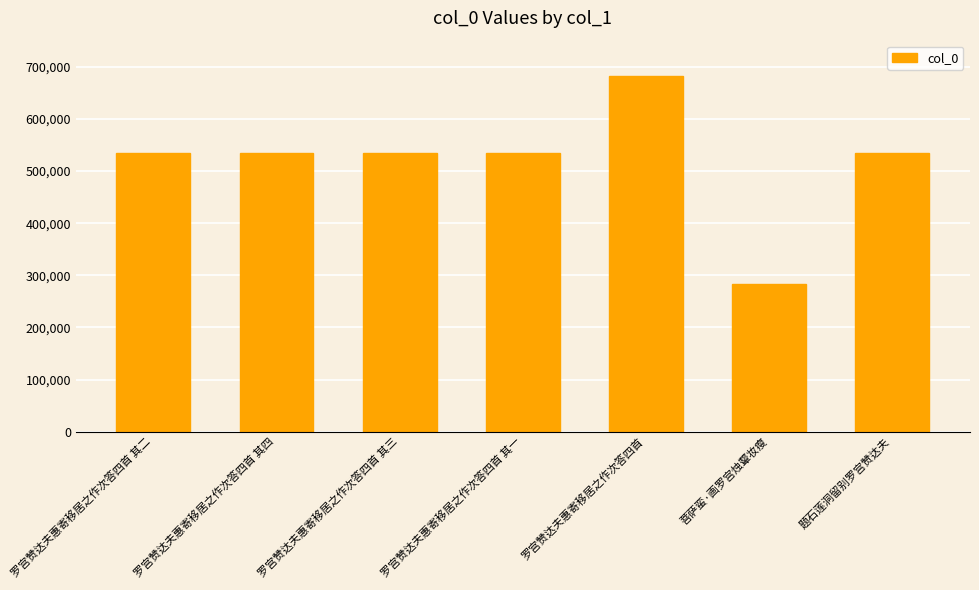

What is the change in value from 罗宫赞达夫惠寄移居之作次答四首 其二 to 罗宫赞达夫惠寄移居之作次答四首 其三?

+1